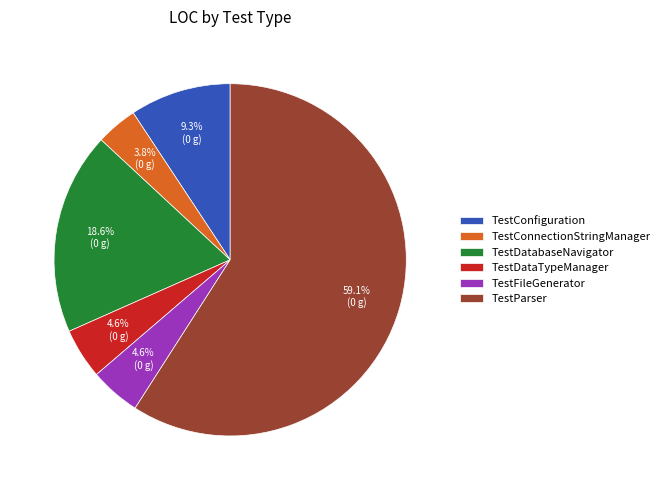

What percentage is NOT represented by TestFileGenerator?

95.4%